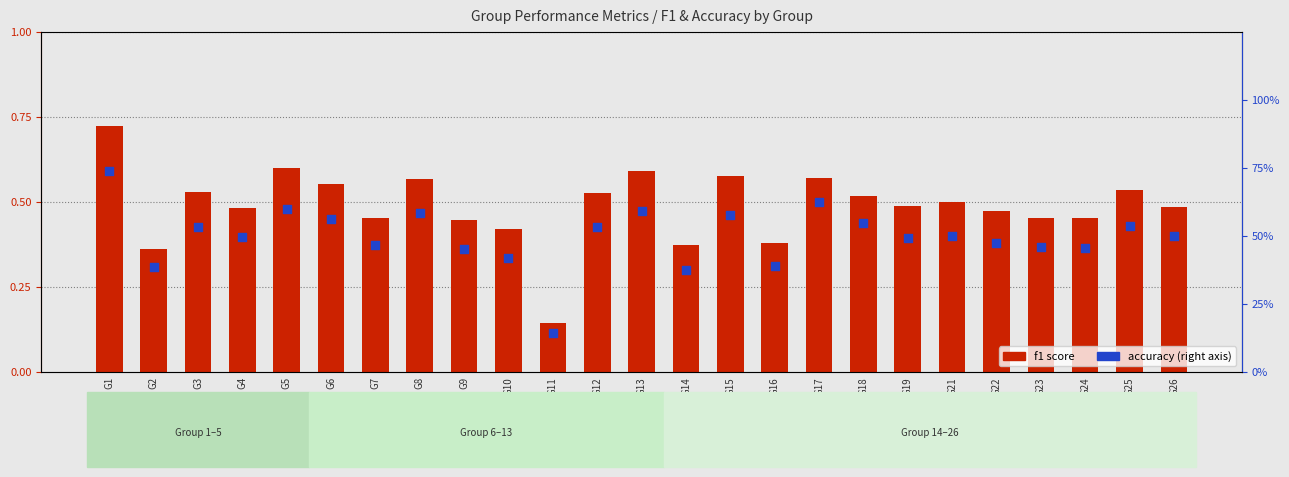

At how many categories does at least one series exceed 0?

25